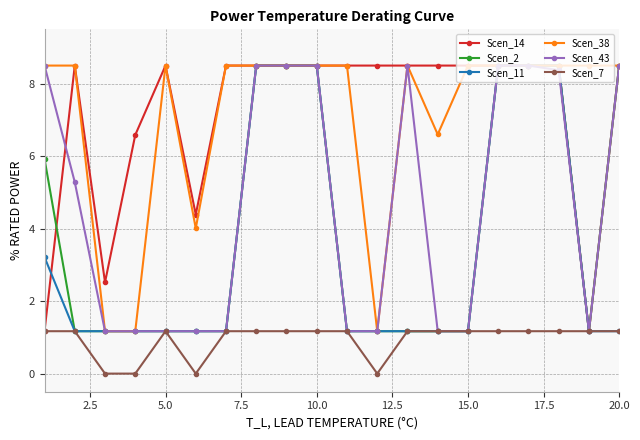

What is the difference between the second highest and second lowest values in the Scen_38 series?

7.3